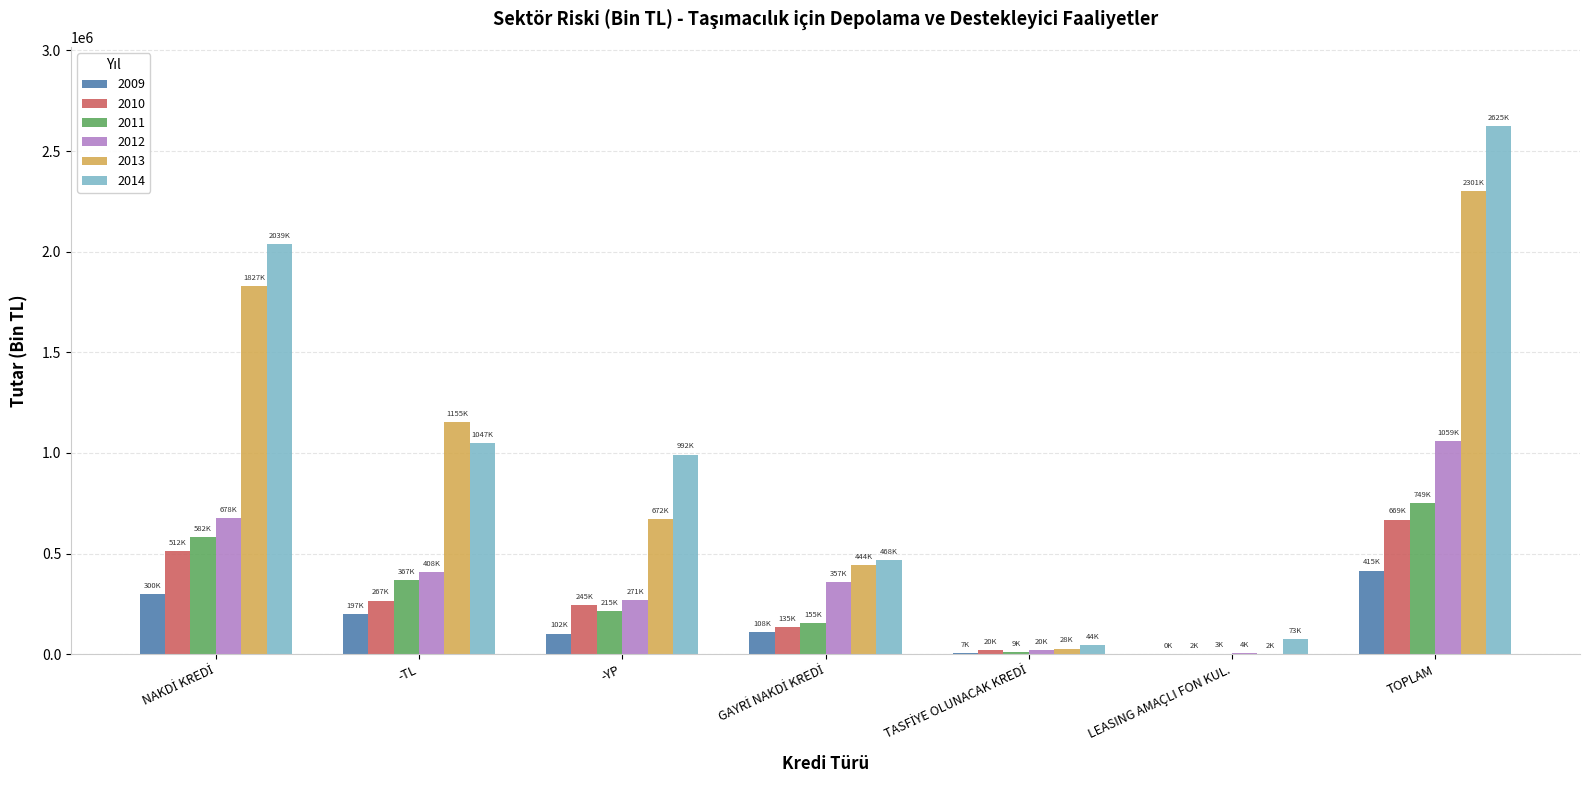

How many groups of bars are there?

7